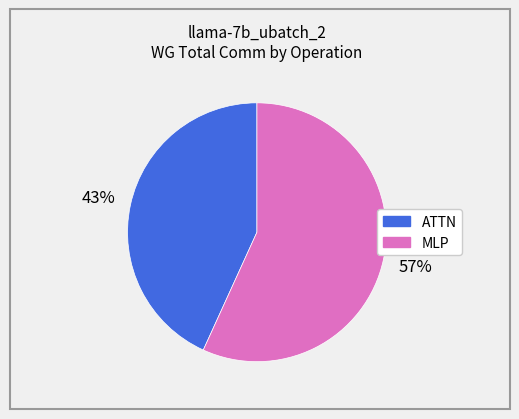

Does any single category account for the majority?

Yes